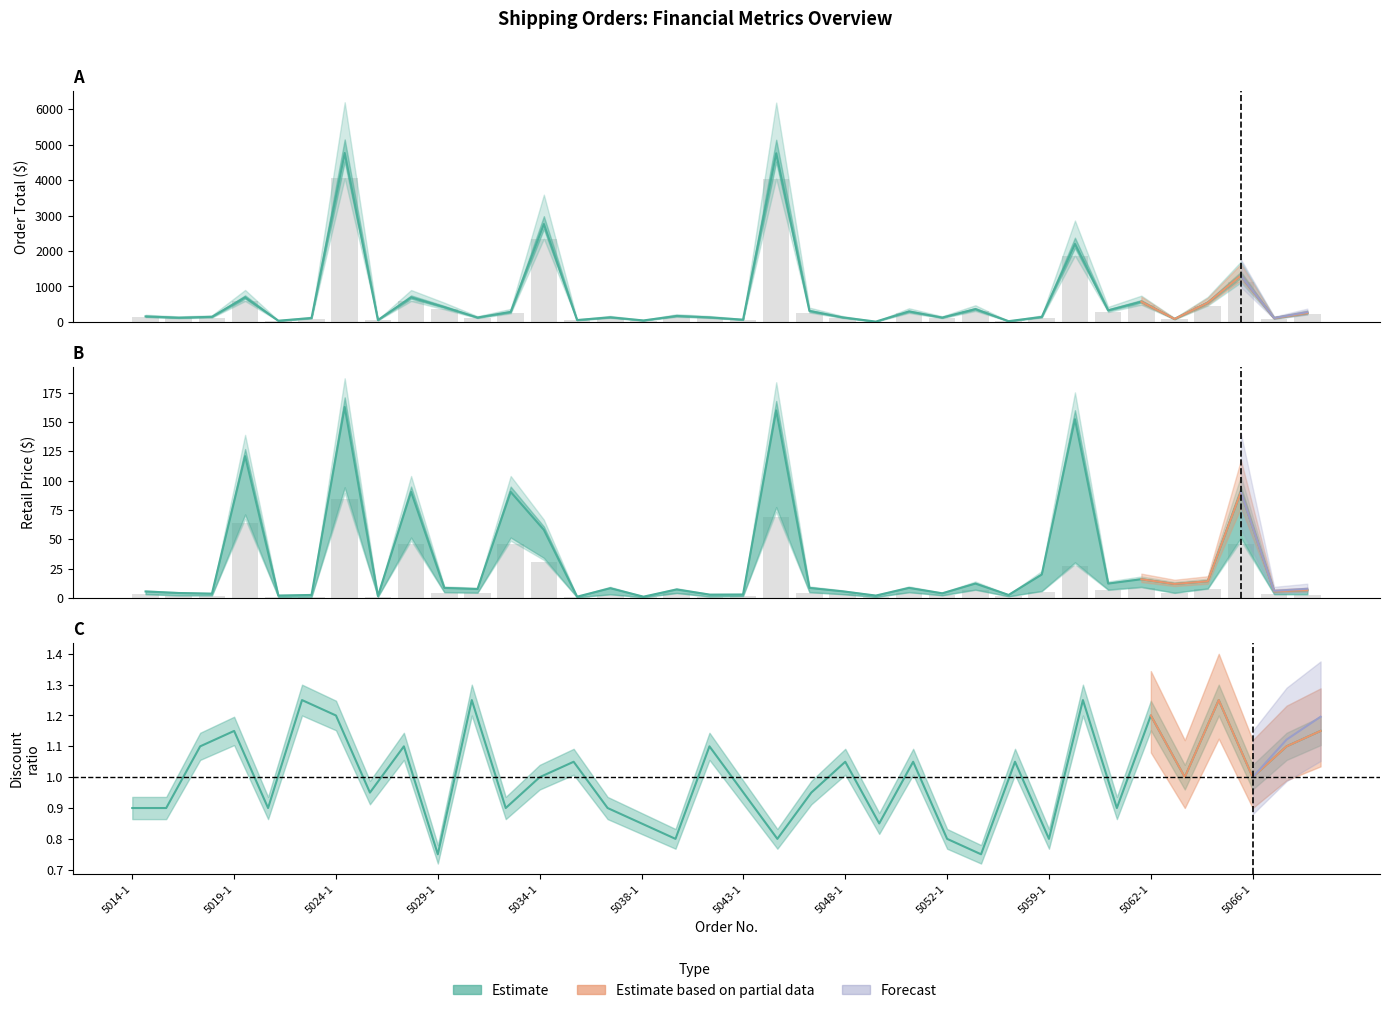

Reading right to left, extract all data points from this chart.

Order Total: 5070-1=215.4	5068-1=91.0	5066-1=1112.9	5064-1=461.4	5063-1=72.6	5062-1=485.5	5061-1=278.8	5060-1=1869.8	5059-1=121.1	5057-1=19.2	5055-1=308.1	5052-1=105.5	5050-1=252.6	5049-1=9.1	5048-1=110.1	5047-1=264.9	5045-1=4043.6	5043-1=54.8	5040-1=110.1	5039-1=144.3	5038-1=36.7	5037-1=112.3	5036-1=46.1	5034-1=2347.1	5033-1=240.8	5031-1=106.4	5029-1=356.1	5027-1=589.2	5025-1=46.1	5024-1=4049.8	5023-1=95.5	5020-1=30.0	5019-1=589.9	5018-1=123.2	5016-1=102.9	5014-1=133.4
Discount %: 5070-1=1.1	5068-1=1.1	5066-1=1.0	5064-1=1.2	5063-1=1.0	5062-1=1.2	5061-1=0.9	5060-1=1.2	5059-1=0.8	5057-1=1.0	5055-1=0.8	5052-1=0.8	5050-1=1.0	5049-1=0.8	5048-1=1.0	5047-1=0.9	5045-1=0.8	5043-1=0.9	5040-1=1.1	5039-1=0.8	5038-1=0.8	5037-1=0.9	5036-1=1.0	5034-1=1.0	5033-1=0.9	5031-1=1.2	5029-1=0.8	5027-1=1.1	5025-1=0.9	5024-1=1.2	5023-1=1.2	5020-1=0.9	5019-1=1.1	5018-1=1.1	5016-1=0.9	5014-1=0.9
Retail Price: 5070-1=6.7	5068-1=5.7	5066-1=90.5	5064-1=14.3	5063-1=12.0	5062-1=16.0	5061-1=12.3	5060-1=152.5	5059-1=20.0	5057-1=2.6	5055-1=12.3	5052-1=4.0	5050-1=8.6	5049-1=2.1	5048-1=5.7	5047-1=8.6	5045-1=160.0	5043-1=3.0	5040-1=2.9	5039-1=7.3	5038-1=1.1	5037-1=8.3	5036-1=1.1	5034-1=58.1	5033-1=90.5	5031-1=7.6	5029-1=8.6	5027-1=90.5	5025-1=1.7	5024-1=162.9	5023-1=2.6	5020-1=2.1	5019-1=121.0	5018-1=3.7	5016-1=4.3	5014-1=5.6
Cost Price: 5070-1=2.9	5068-1=3.0	5066-1=46.1	5064-1=7.4	5063-1=4.1	5062-1=8.6	5061-1=6.5	5060-1=27.2	5059-1=5.4	5057-1=1.4	5055-1=6.5	5052-1=2.1	5050-1=4.5	5049-1=0.8	5048-1=3.0	5047-1=4.5	5045-1=69.4	5043-1=1.5	5040-1=1.1	5039-1=3.9	5038-1=0.6	5037-1=2.9	5036-1=0.6	5034-1=30.6	5033-1=46.1	5031-1=4.2	5029-1=4.5	5027-1=46.1	5025-1=0.9	5024-1=84.5	5023-1=0.9	5020-1=0.8	5019-1=63.8	5018-1=2.0	5016-1=2.0	5014-1=3.0